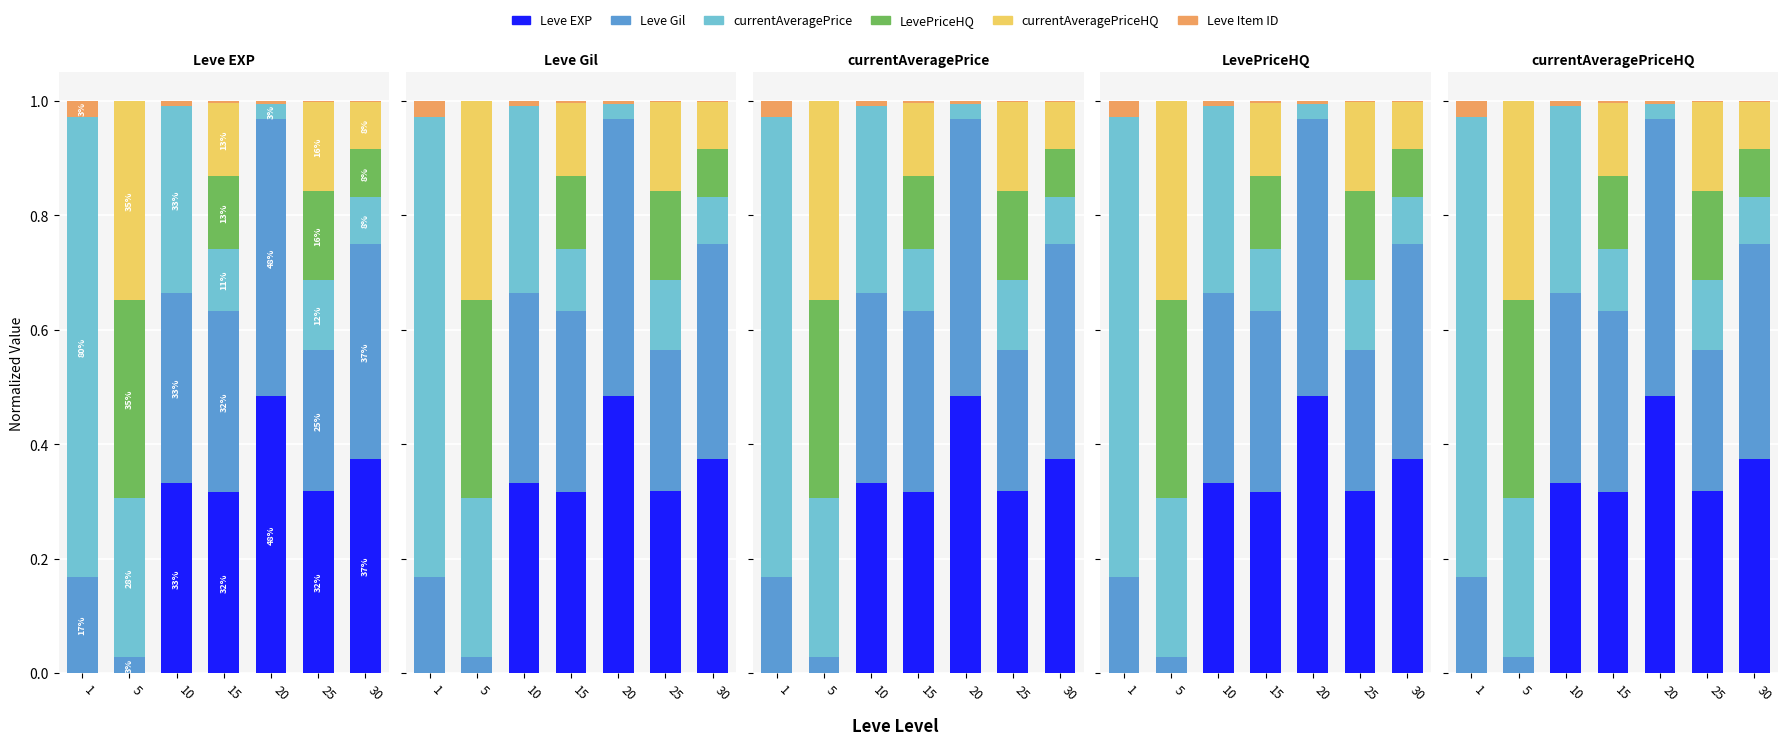

Rank the series by their maximum value, from lowest to highest.

Leve Item ID, LevePriceHQ, currentAveragePriceHQ, Leve EXP, Leve Gil, currentAveragePrice